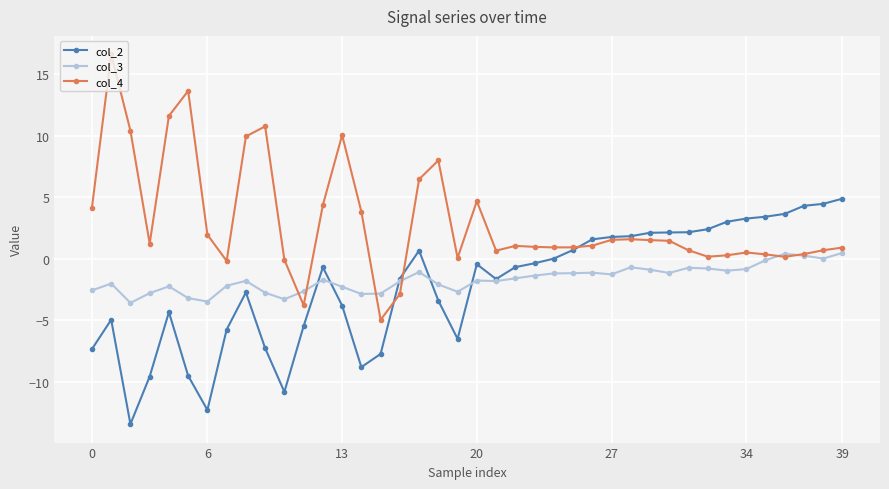

Rank the series by their maximum value, from highest to lowest.

col_4, col_2, col_3